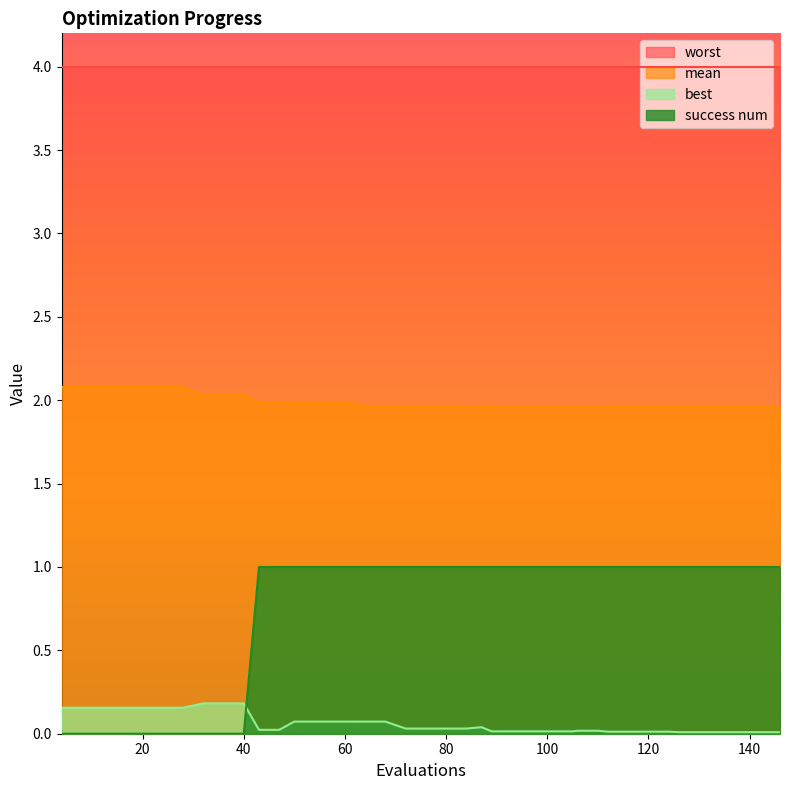

True or false: best and mean intersect in this chart.

False